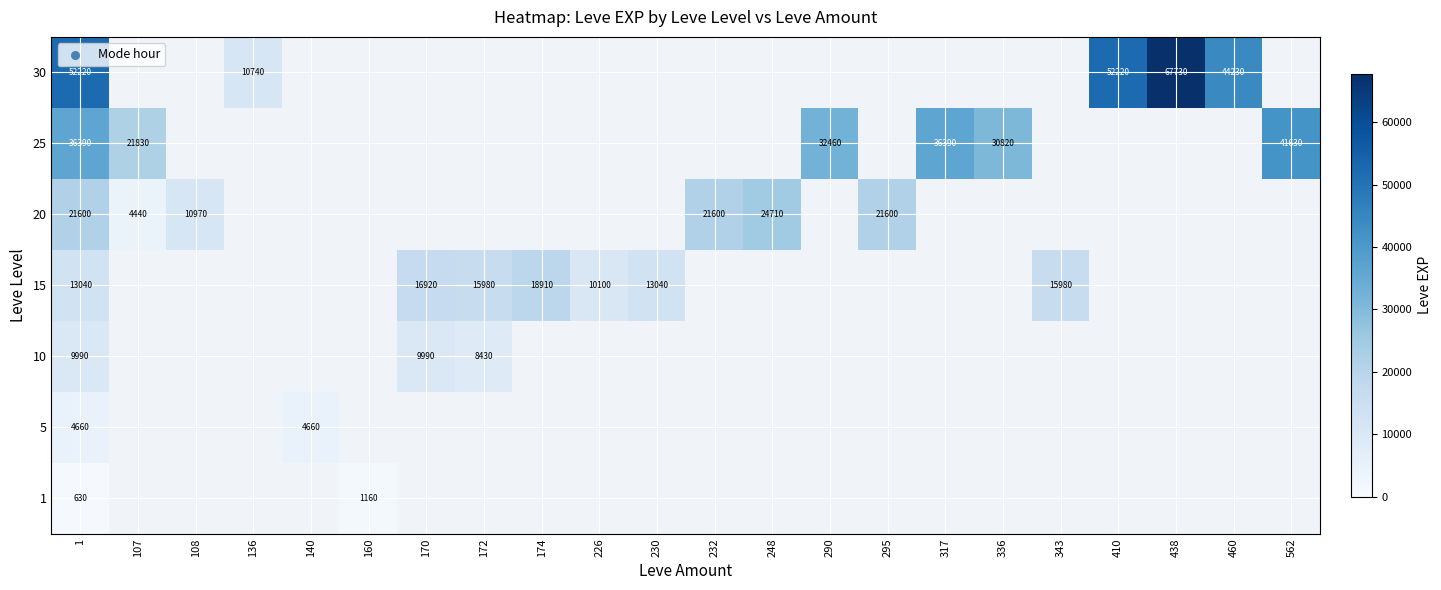

True or false: 30 has a value of 87089 at 1.

False